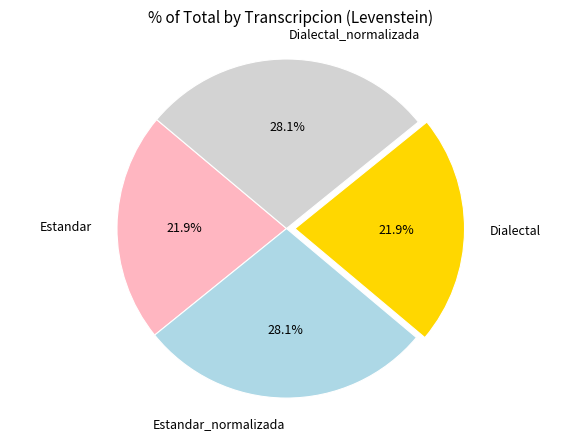

Does Estandar account for over 50% of the chart?

No